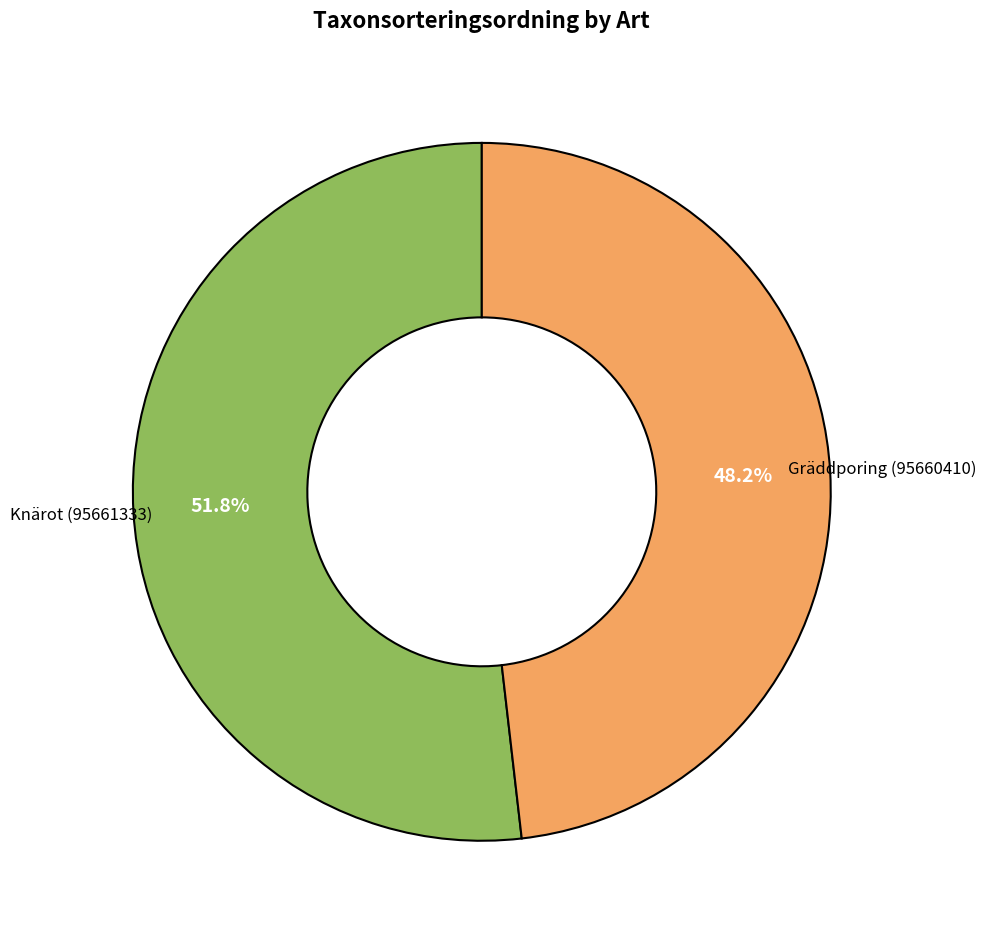

Is there a majority slice in this chart?

Yes